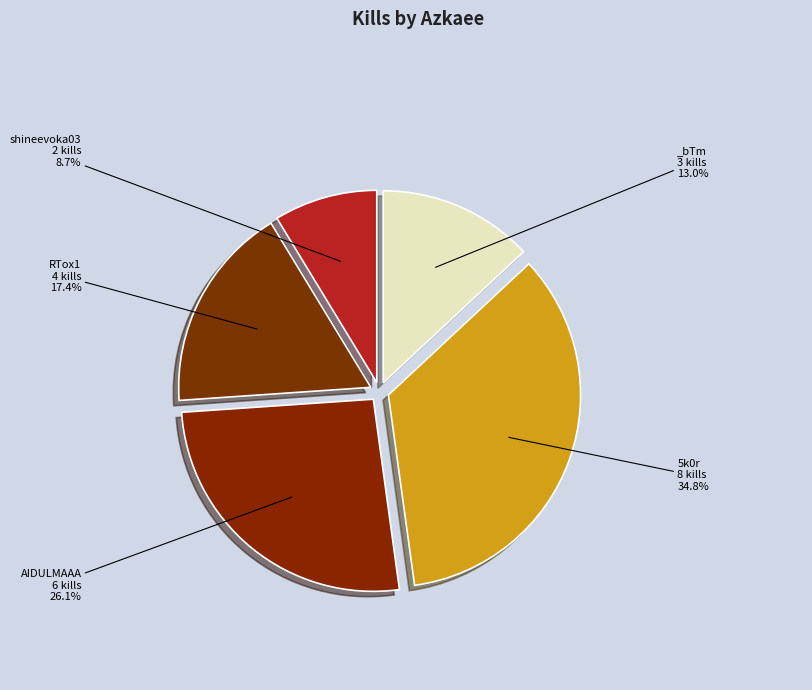

How many segments does this pie chart have?

5